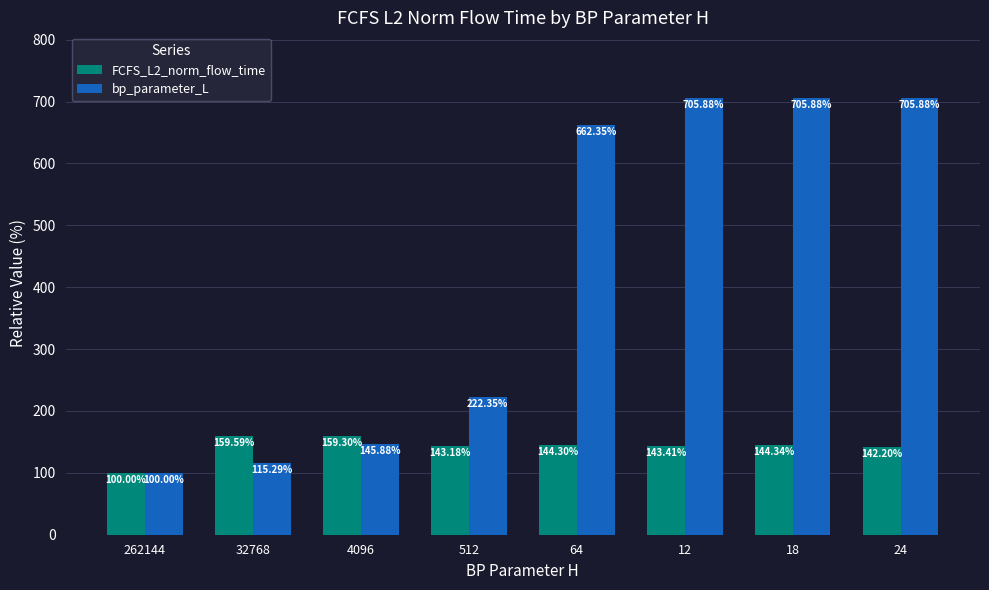

List the series in order of their overall mean, lowest first.

FCFS_L2_norm_flow_time, bp_parameter_L